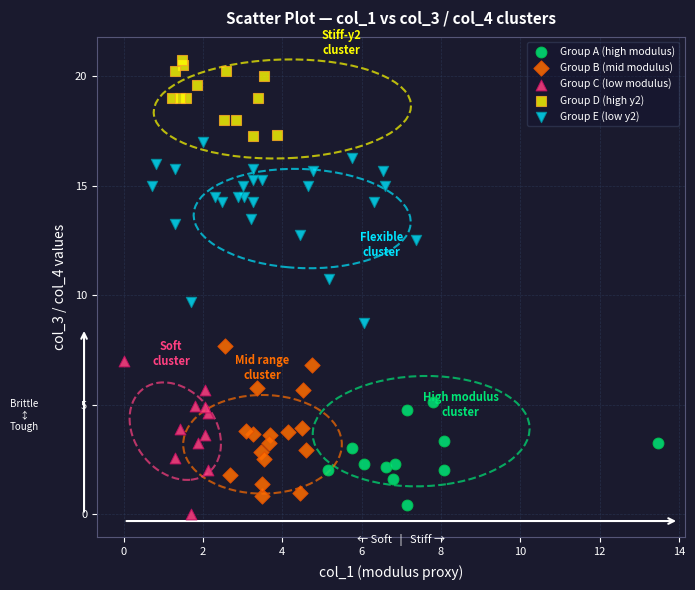

Which series contains the lowest Y value?

Group C (low modulus)